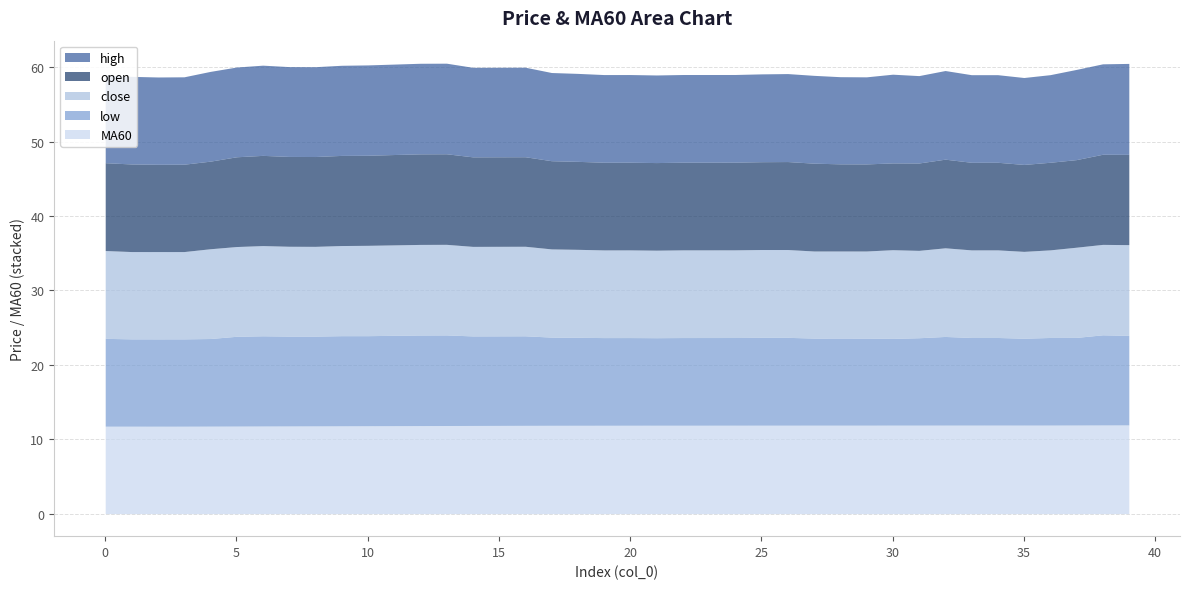

What is the total value across all series at 36?

59.0